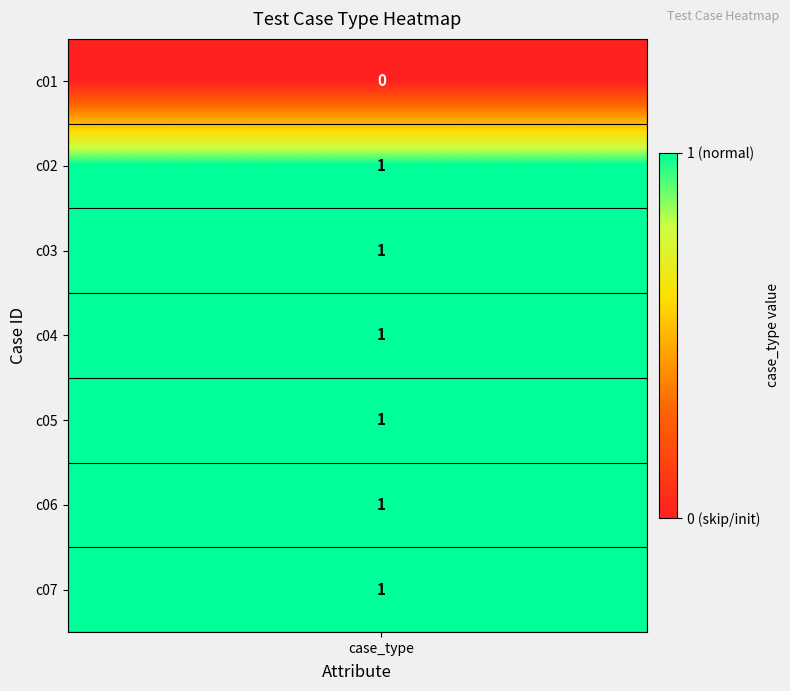

At how many categories does at least one series exceed 0?

12